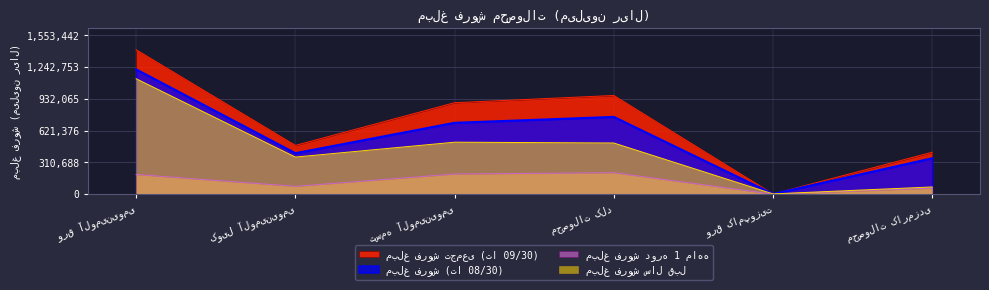

Where does the مبلغ فروش دوره 1 ماهه series first go above 192373?

تسمه آلومینیومی